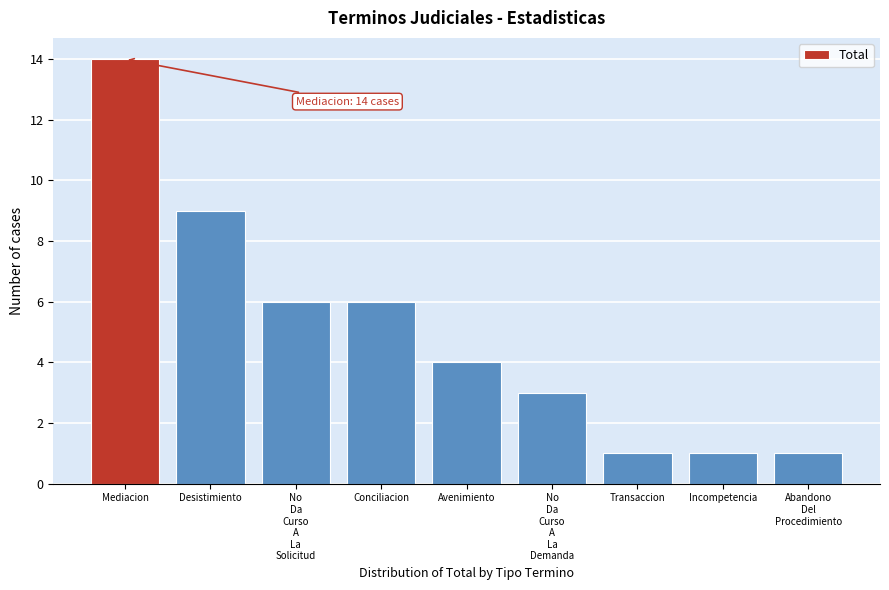

Reading right to left, transcribe all the data shown in this chart.

1	1	1	3	4	6	6	9	14